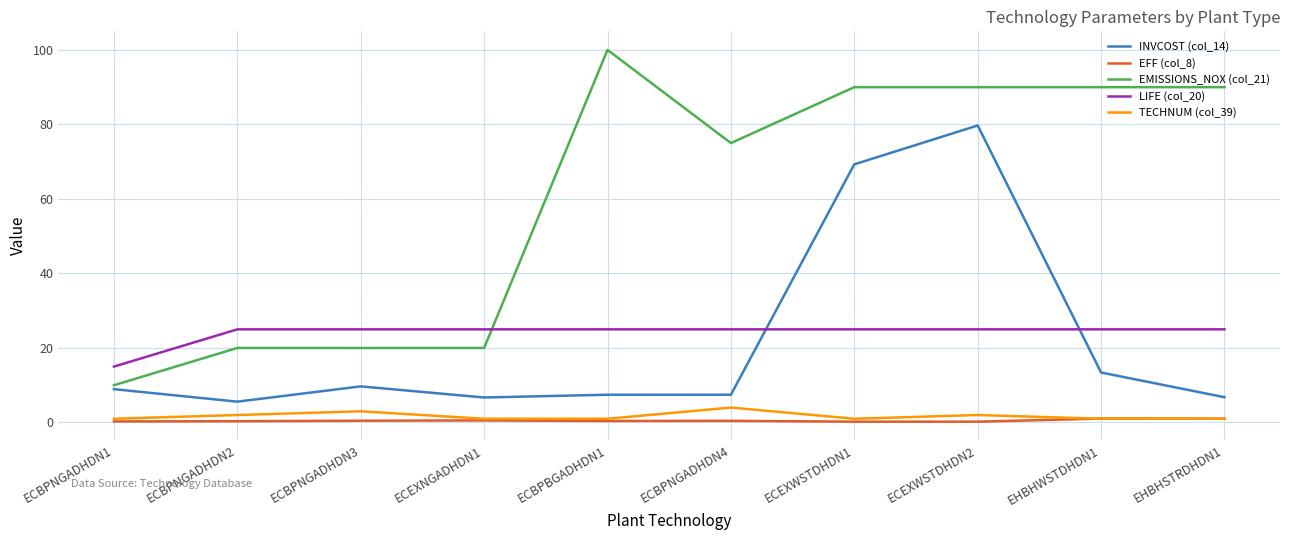

Where is the first local maximum for TECHNUM (col_39)?

ECBPNGADHDN3